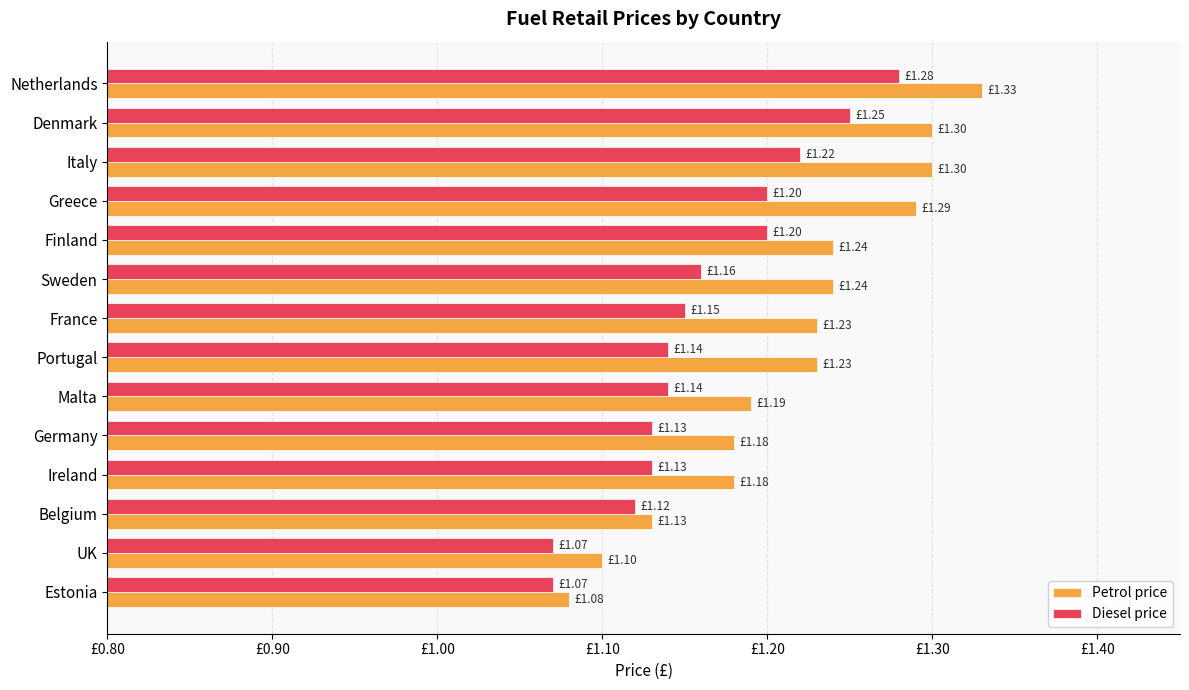

At how many categories does at least one series exceed 1?

14